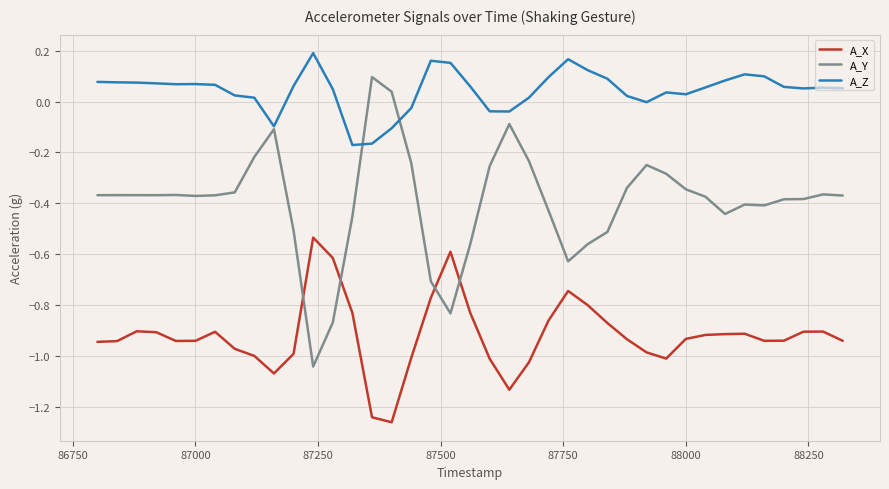

After their last crossing, which series has the higher values: A_X or A_Y?

A_Y